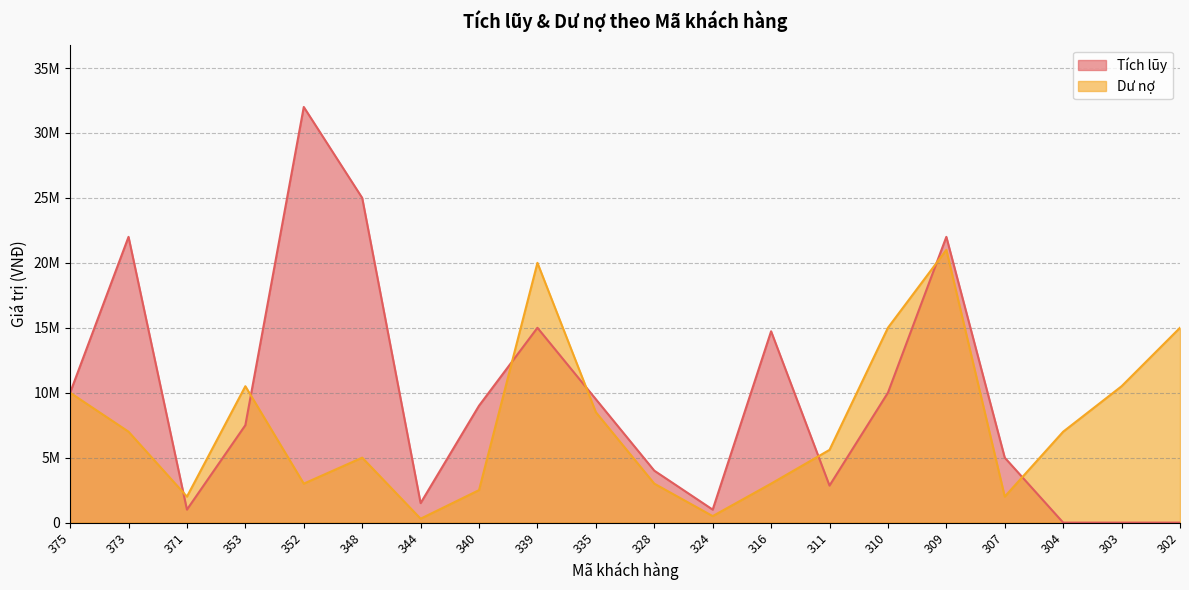

Which category has the lowest value in the Dư nợ series?

344